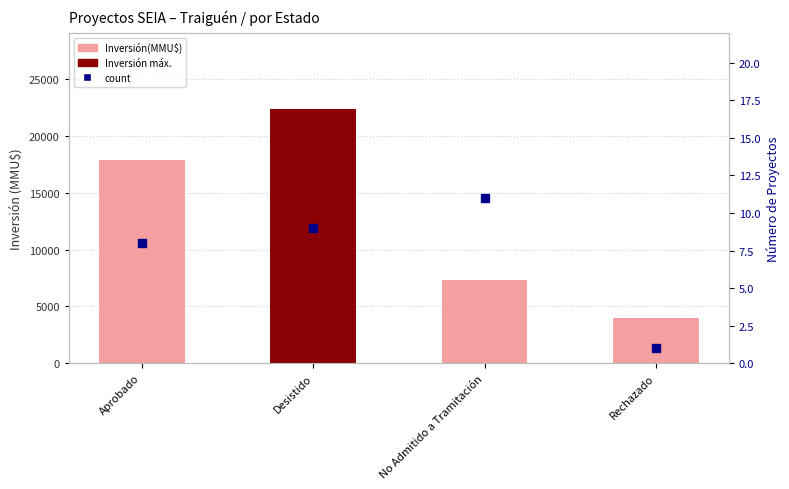

What is the total value across all series at Rechazado?

4001